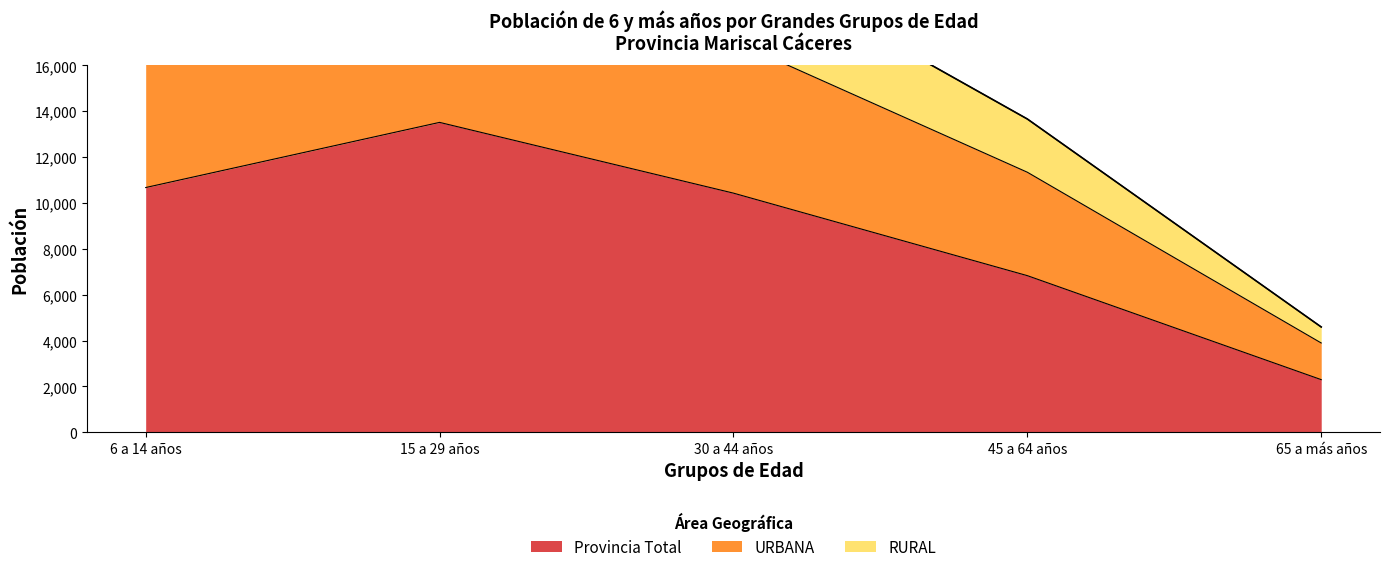

The value of Provincia Total at 6 a 14 años is 10676. True or false?

True